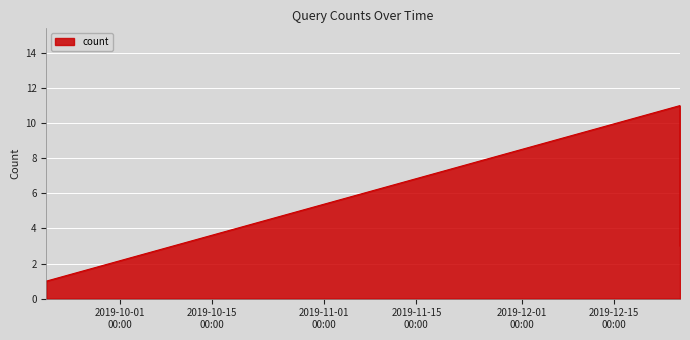

What is the average value?

3